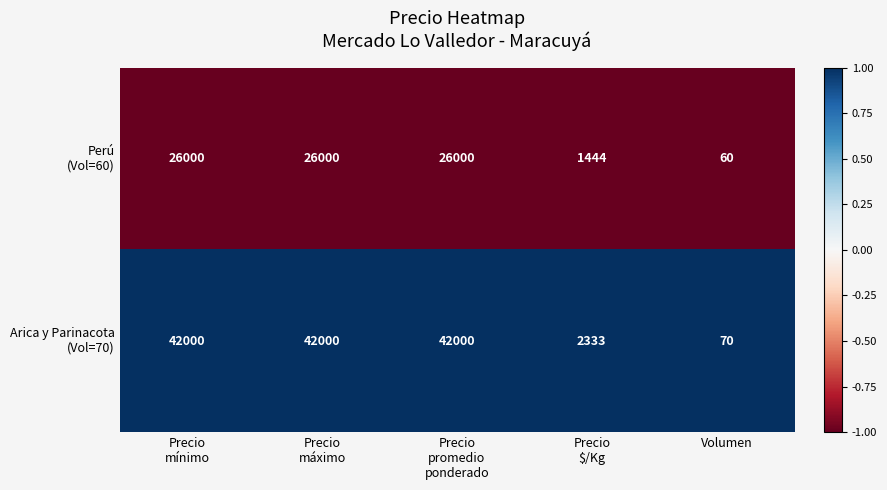

At how many categories does at least one series exceed 18222?

3